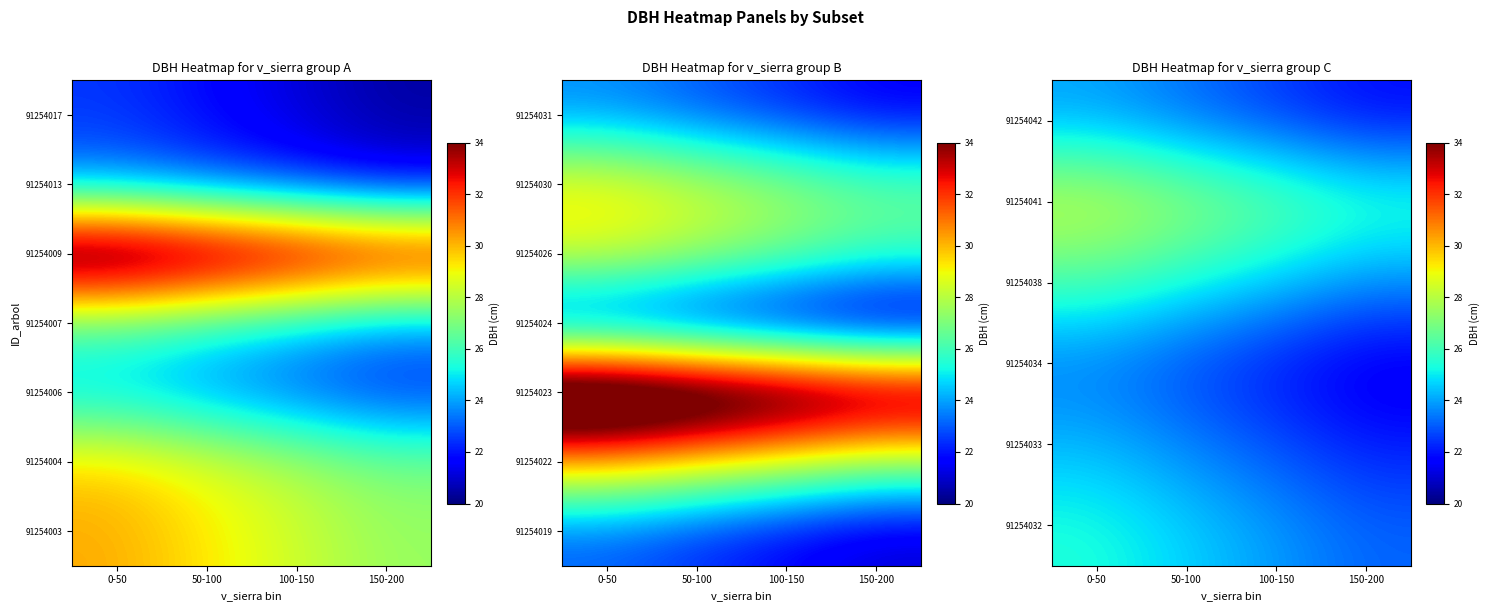

At which category is the sum across all series the highest?

0-50